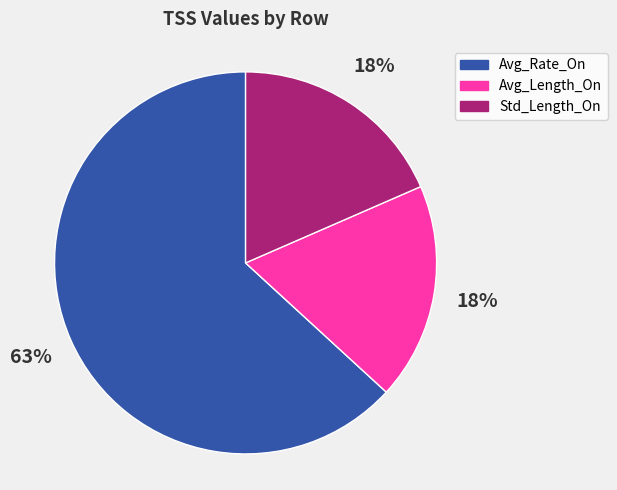

To the nearest percent, what percentage of the pie is Avg_Length_On?

18%